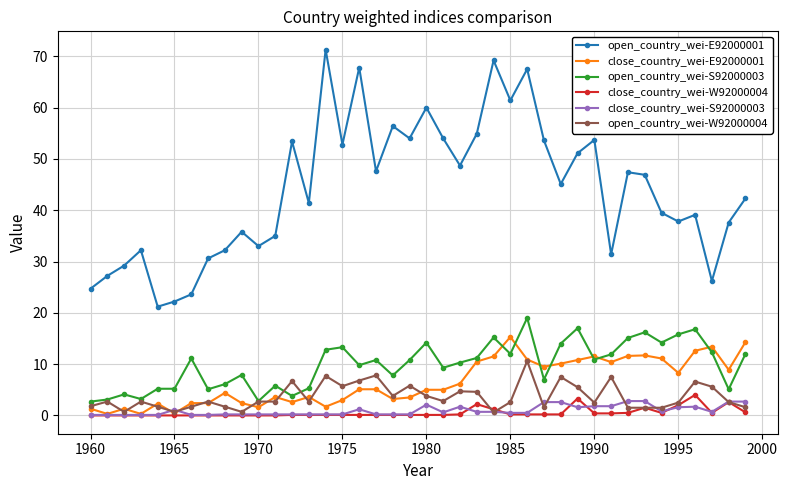

What is the value of the open_country_wei-W92000004 point at the 14th from the left?

2.7